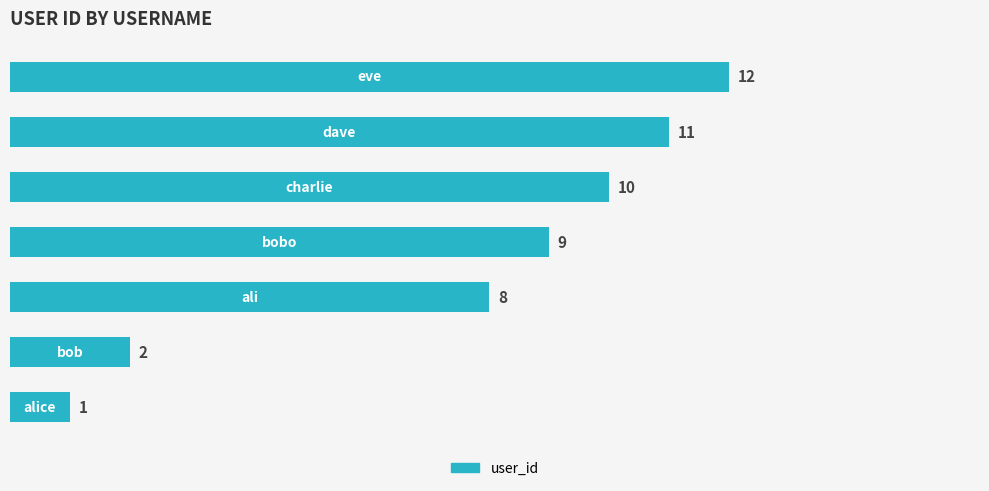

Reading bottom to top, what are all the values shown in this chart?

1	2	8	9	10	11	12